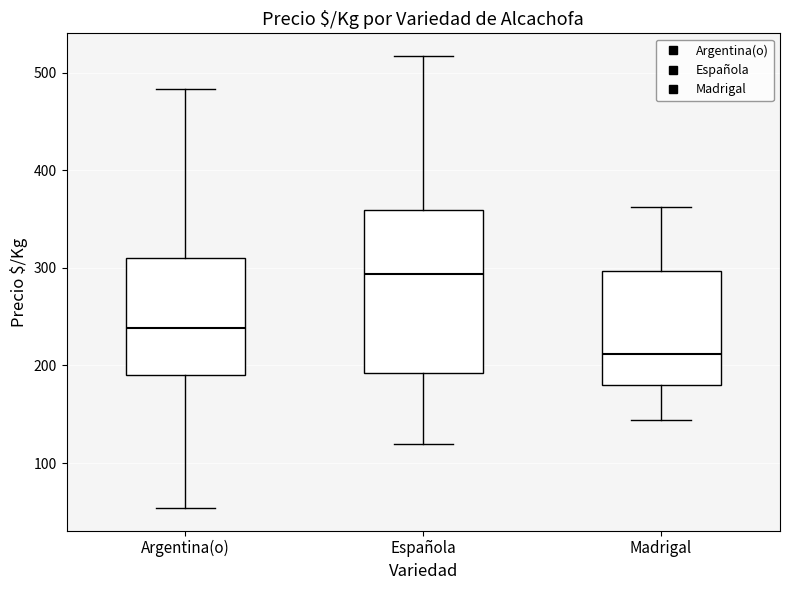

Which box has the highest median line?

Española